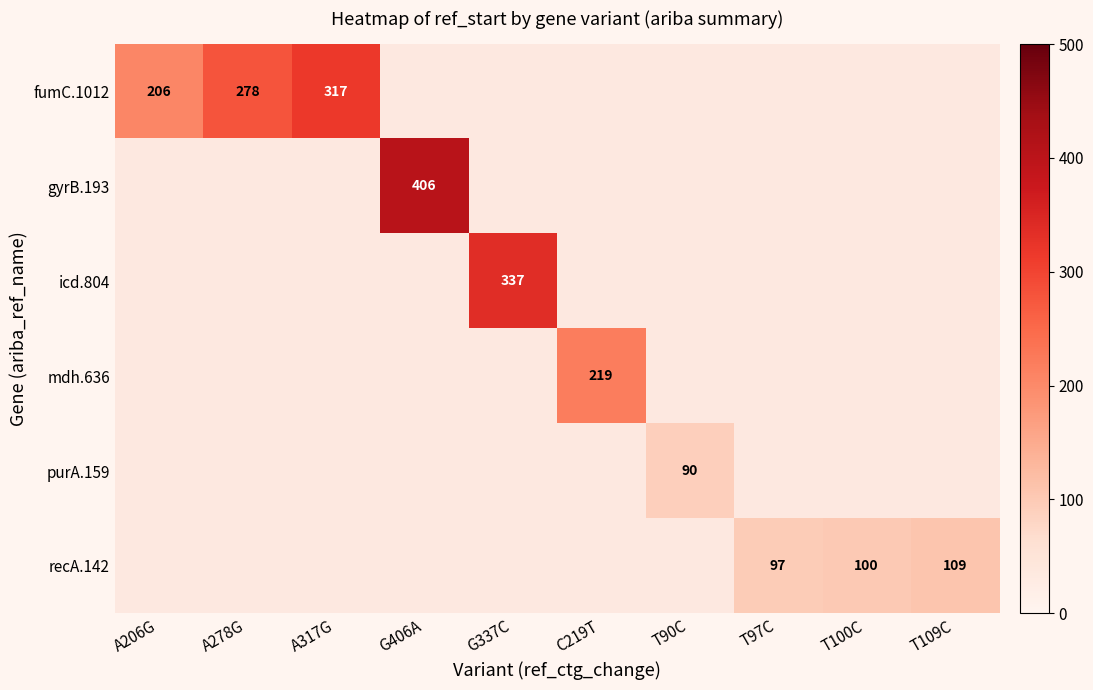

At how many categories does at least one series exceed 161?

6